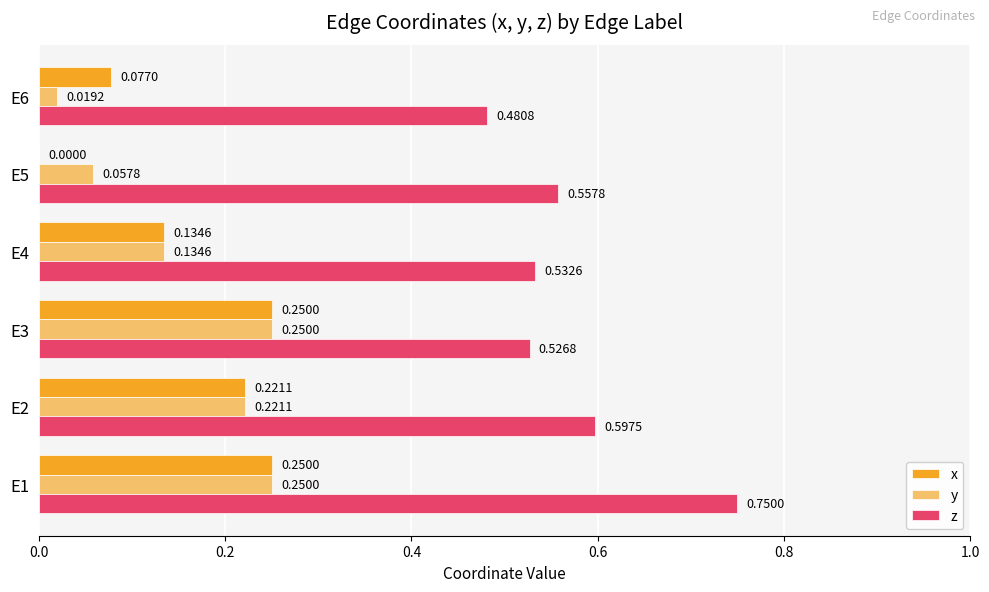

What is the sum of all z values?

3.4